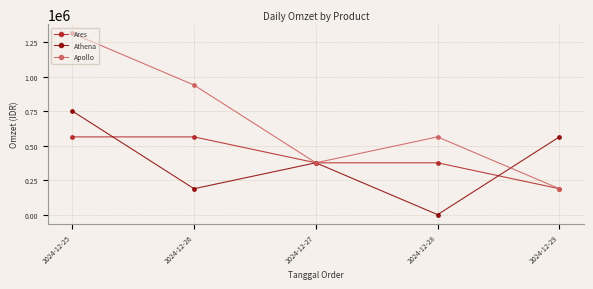

Reading left to right, extract all data points from this chart.

Ares: 2024-12-25=564000	2024-12-26=564000	2024-12-27=376000	2024-12-28=376000	2024-12-29=188000
Athena: 2024-12-25=752000	2024-12-26=188000	2024-12-27=376000	2024-12-28=0	2024-12-29=564000
Apollo: 2024-12-25=1316000	2024-12-26=940000	2024-12-27=376000	2024-12-28=564000	2024-12-29=188000